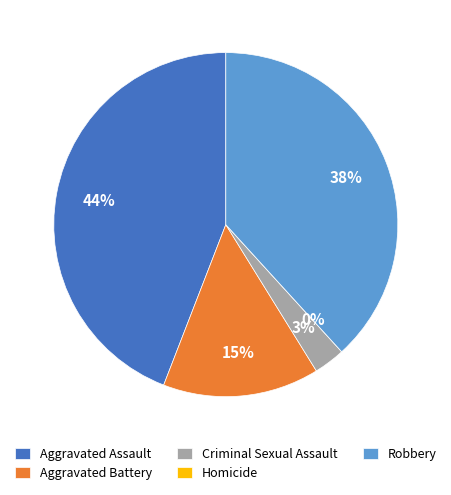

Rank the categories by value from lowest to highest.

Homicide, Criminal Sexual Assault, Aggravated Battery, Robbery, Aggravated Assault